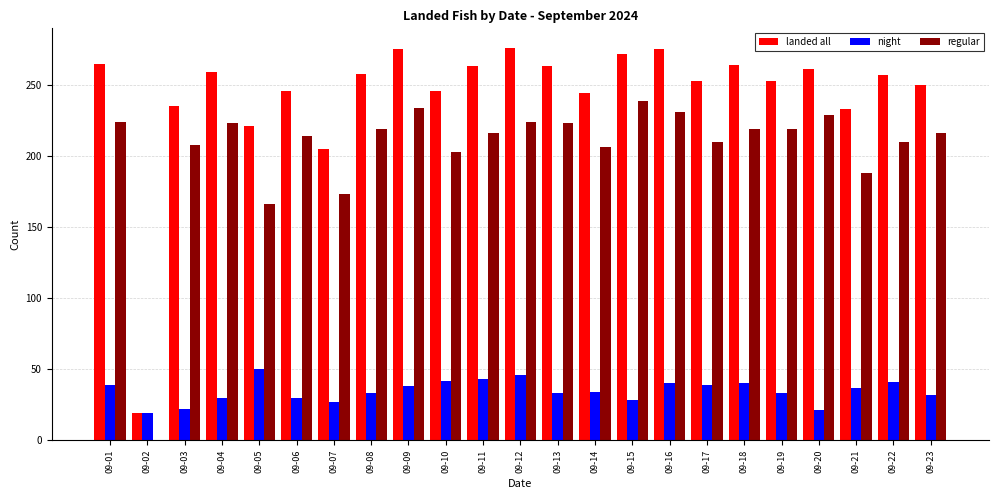

What is the sum of all regular values?

4694